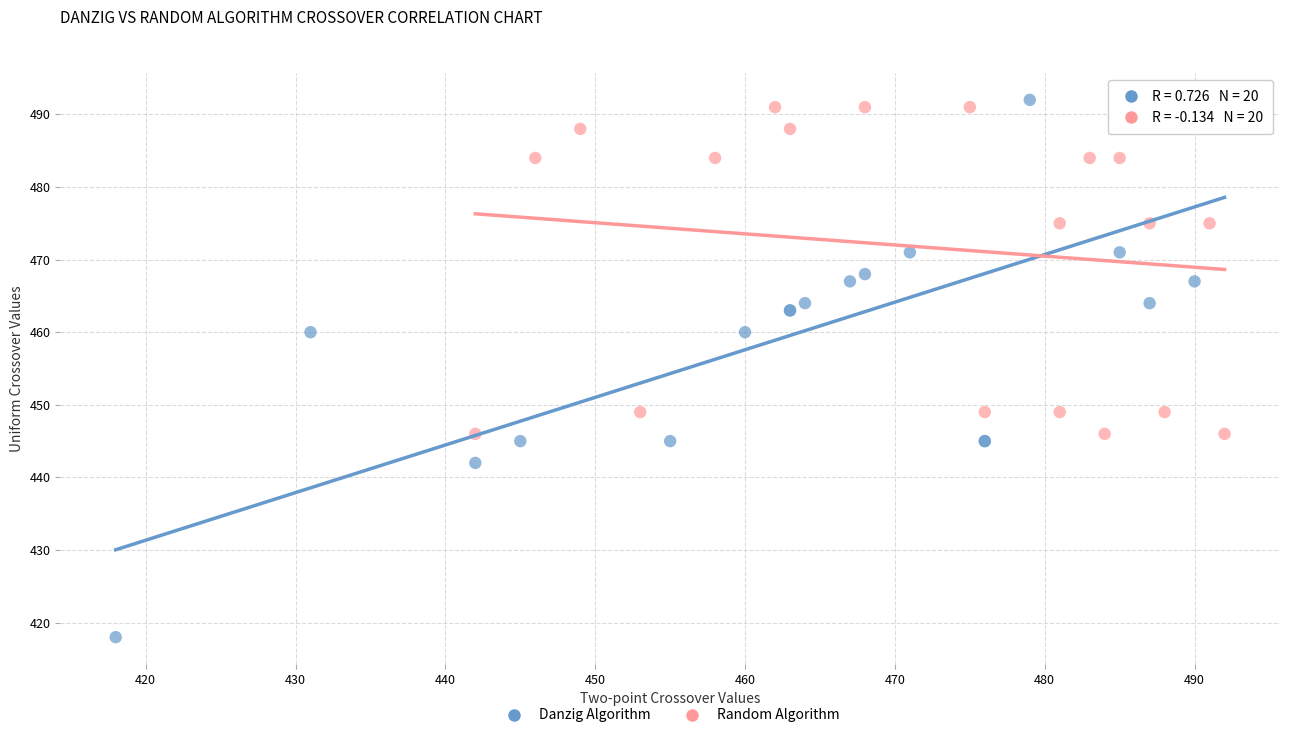

Which series has the largest Y range (max minus min)?

Danzig Algorithm